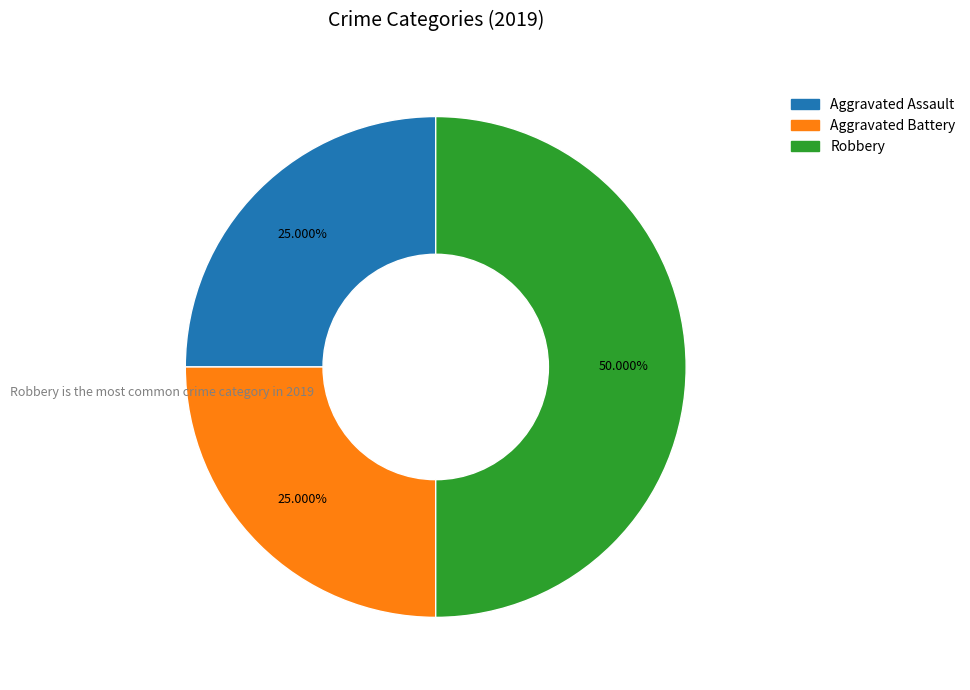

To the nearest percent, what percentage of the pie is Aggravated Assault?

25%